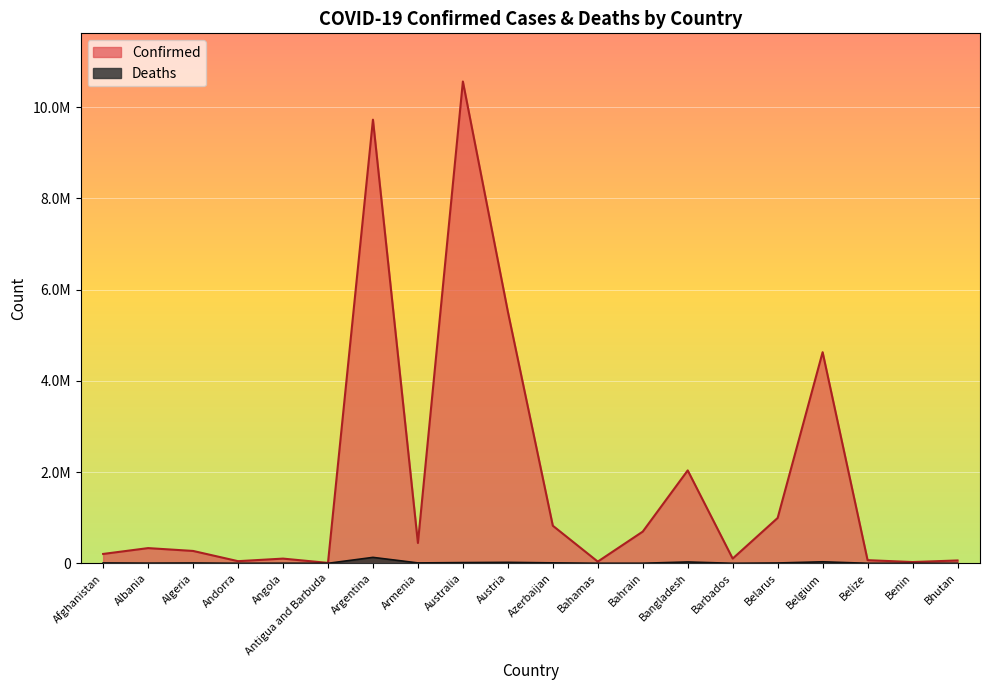

The Deaths series shows 7 at Bhutan. True or false?

False